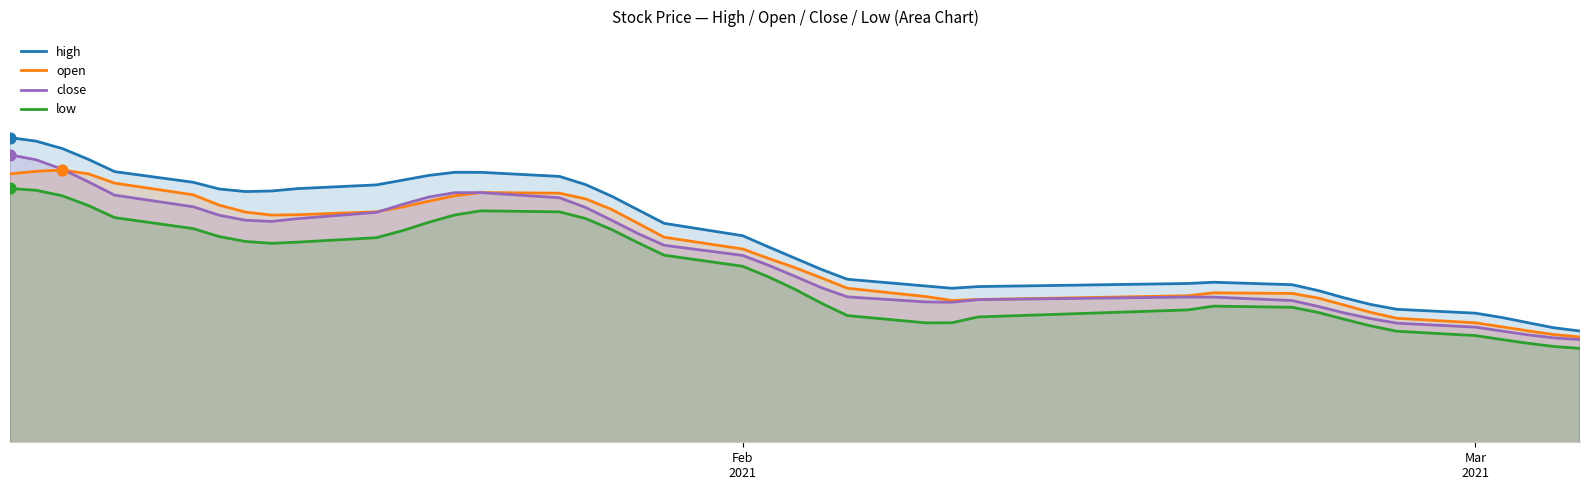

At how many categories does at least one series exceed 21?

18